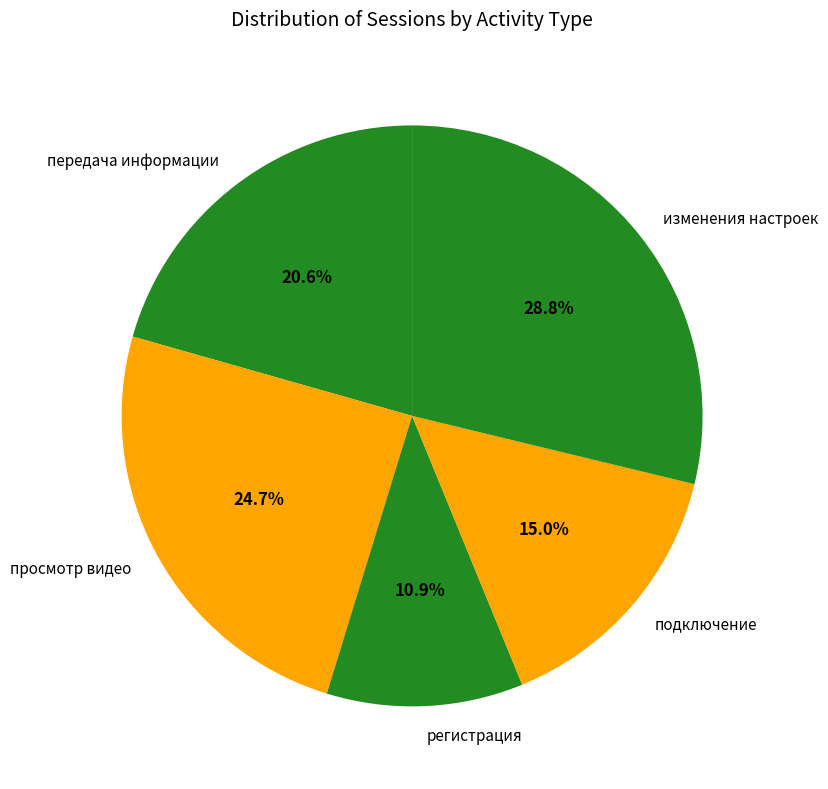

Rank the categories by value from lowest to highest.

регистрация, подключение, передача информации, просмотр видео, изменения настроек